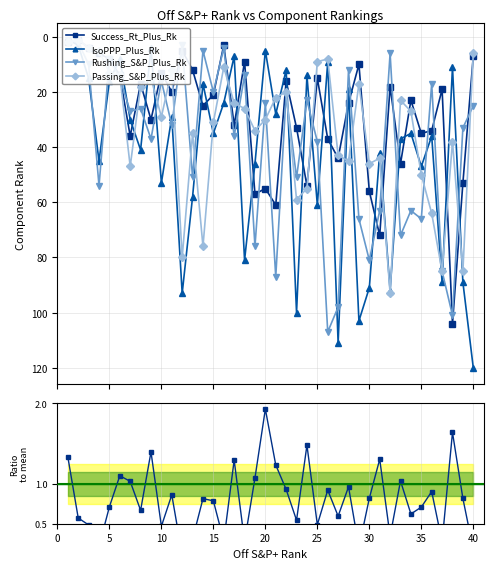

What is the maximum value shown in the chart?

120.0